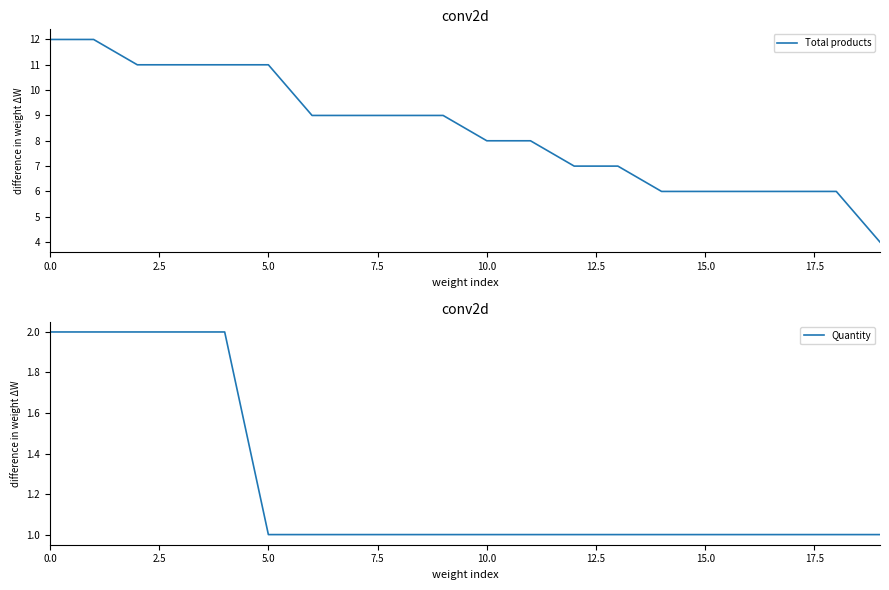

Read the Quantity value at 5.0.

1